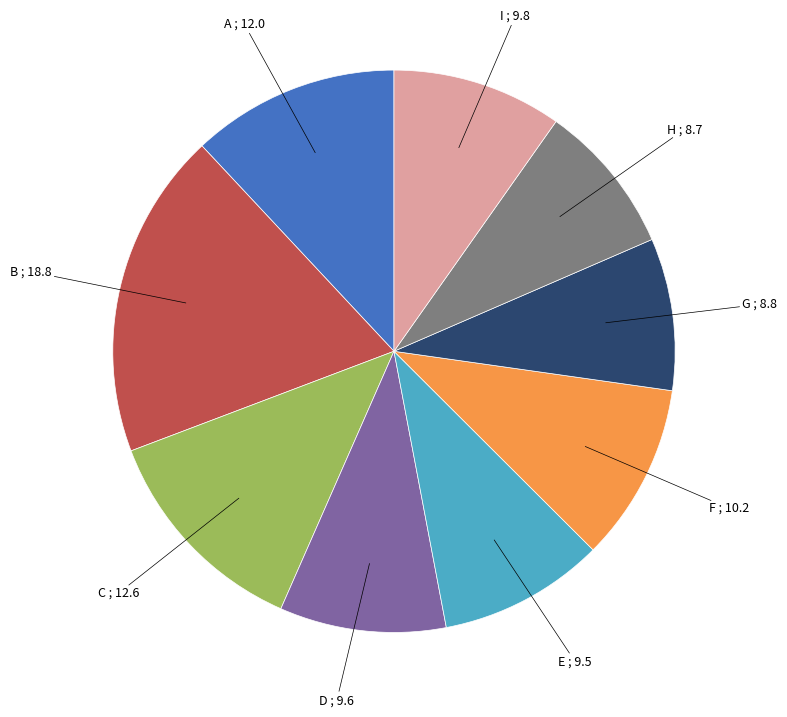

Does any single category account for the majority?

No